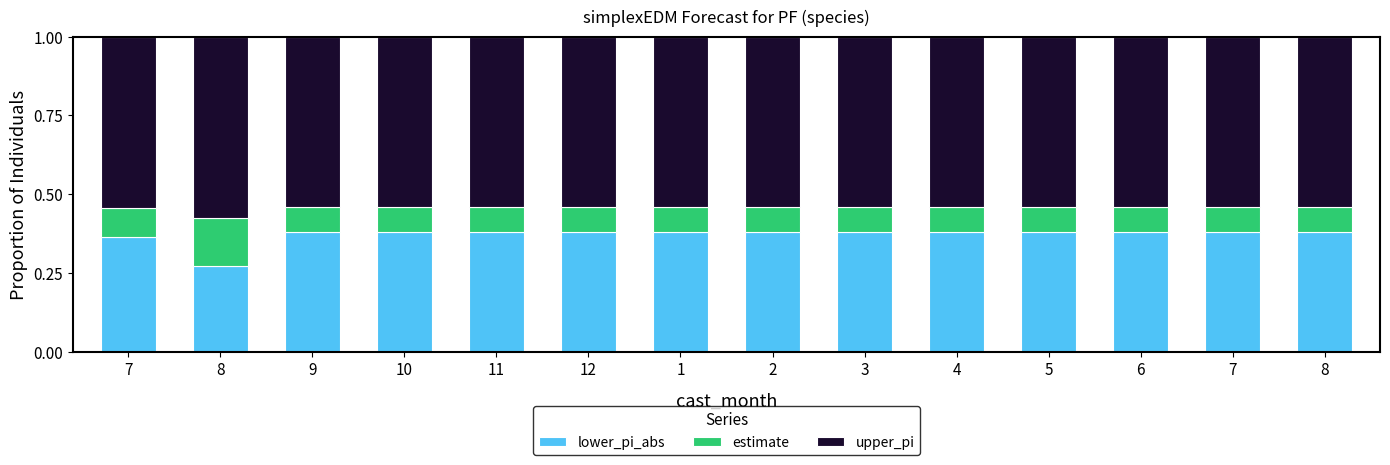

Are the bars horizontal?

No